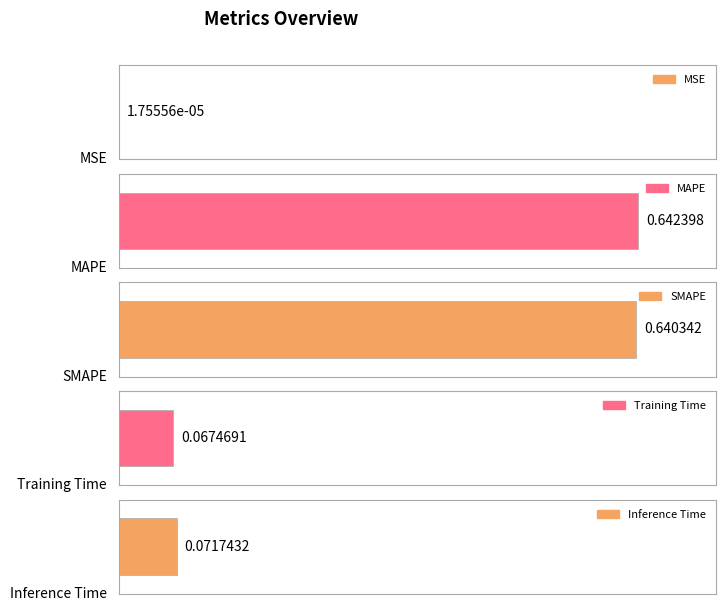

The chart shows a value of 0.0 at MSE. True or false?

False